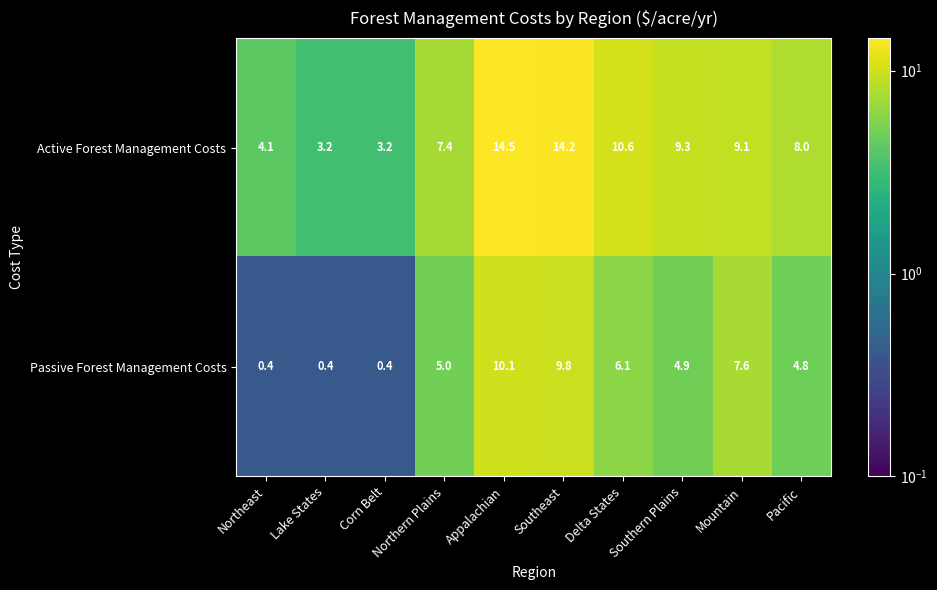

Which series has the largest total across all categories?

Active Forest Management Costs